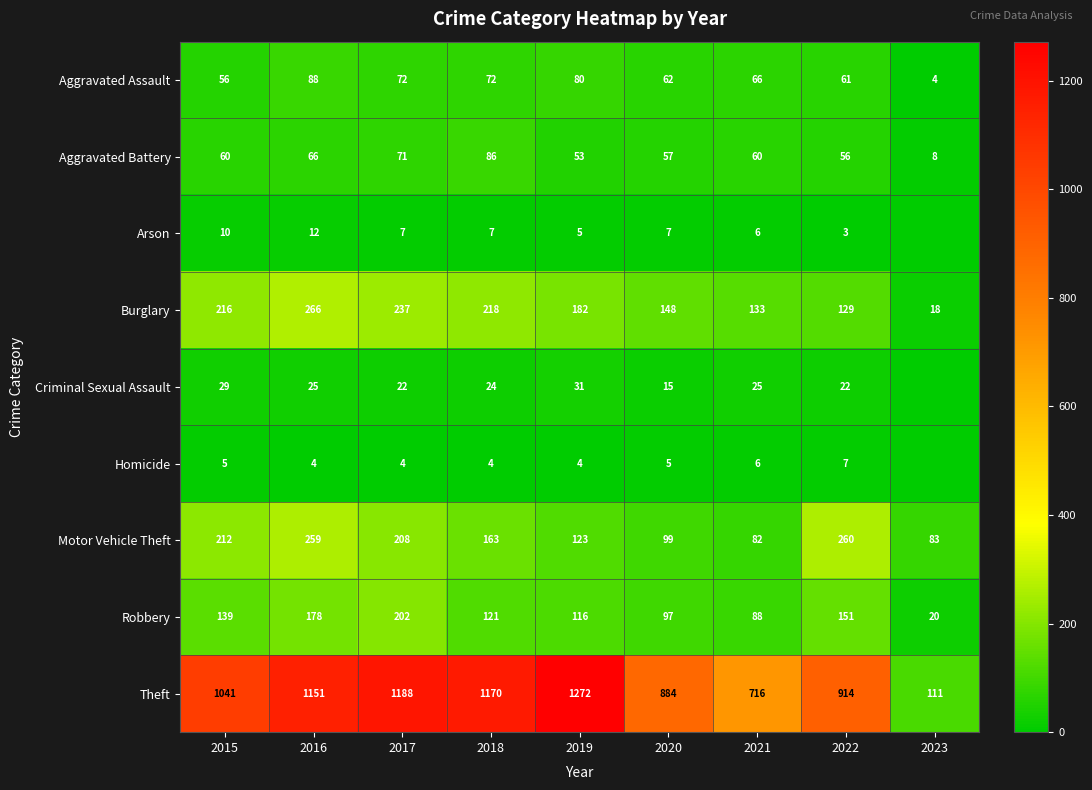

Is it true that Criminal Sexual Assault equals 31 at 2019?

True